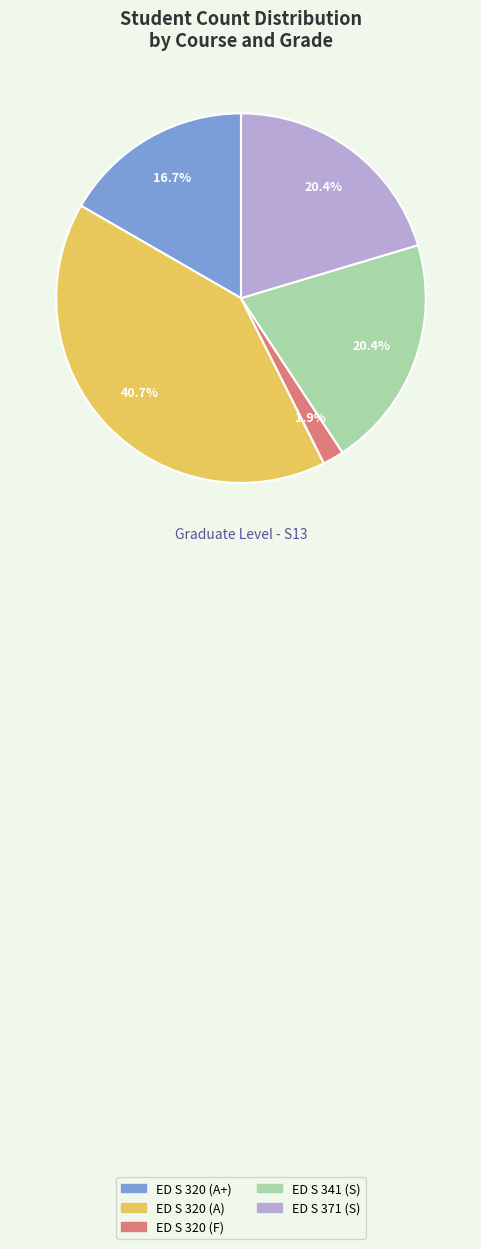

To the nearest percent, what is the difference between the ED S 320 (A) and ED S 320 (F) slice percentages?

39%